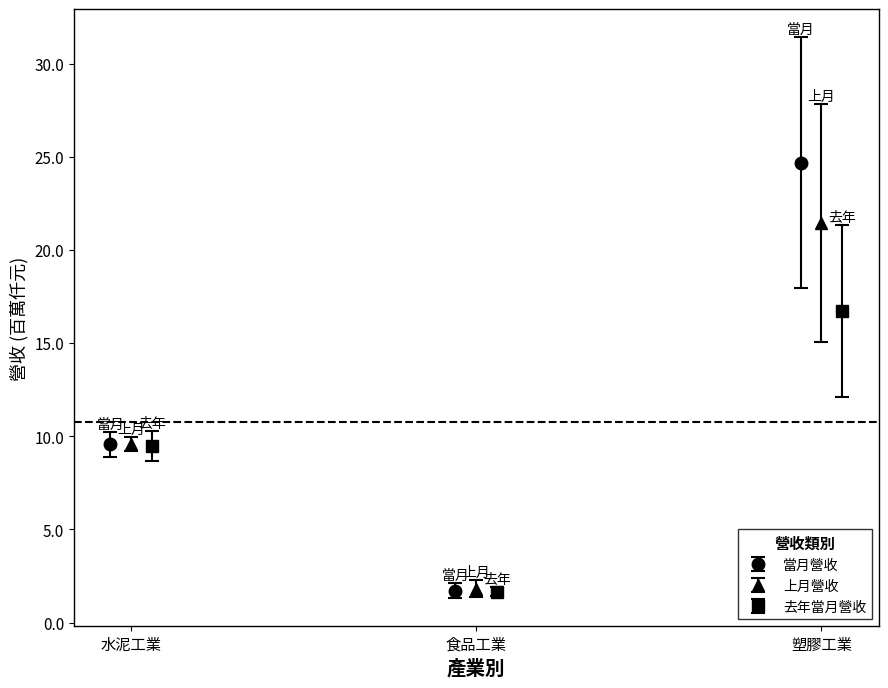

What is the average value of the 上月營收 series?

11.0